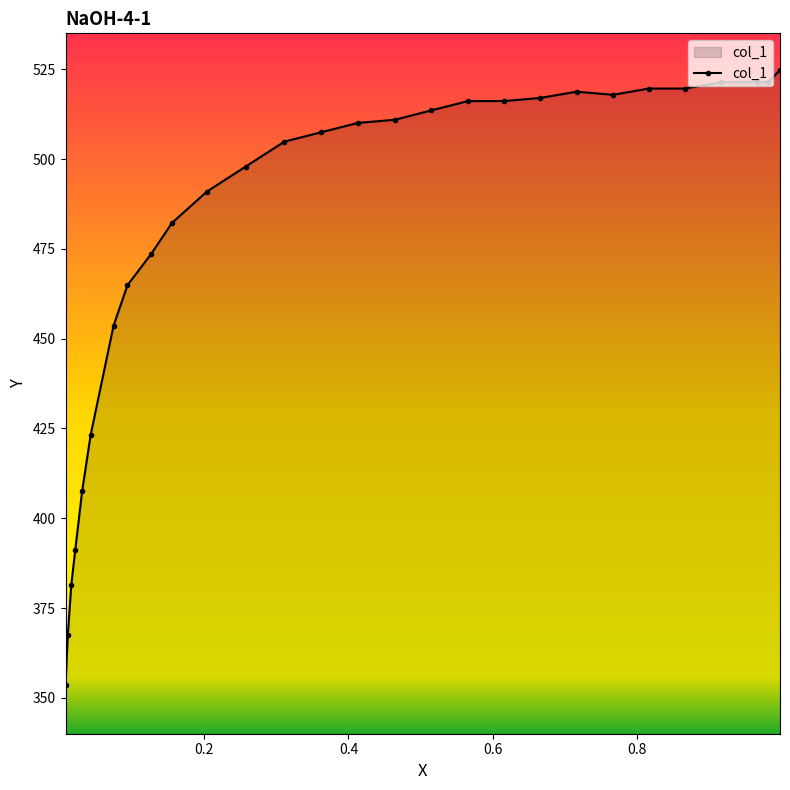

What is the maximum value shown in the chart?

524.8